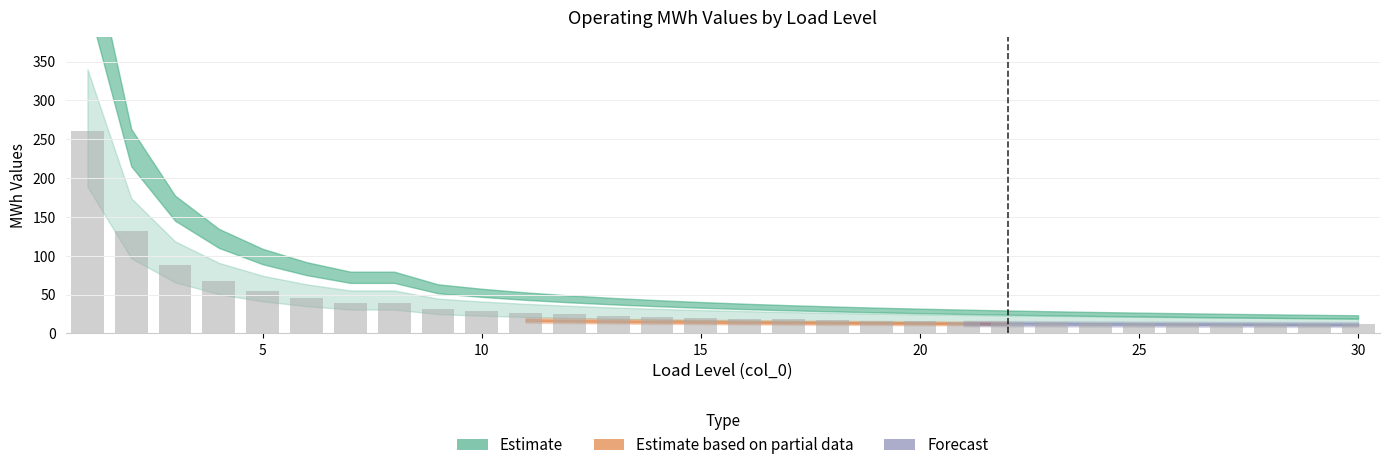

How many series are shown in this chart?

1